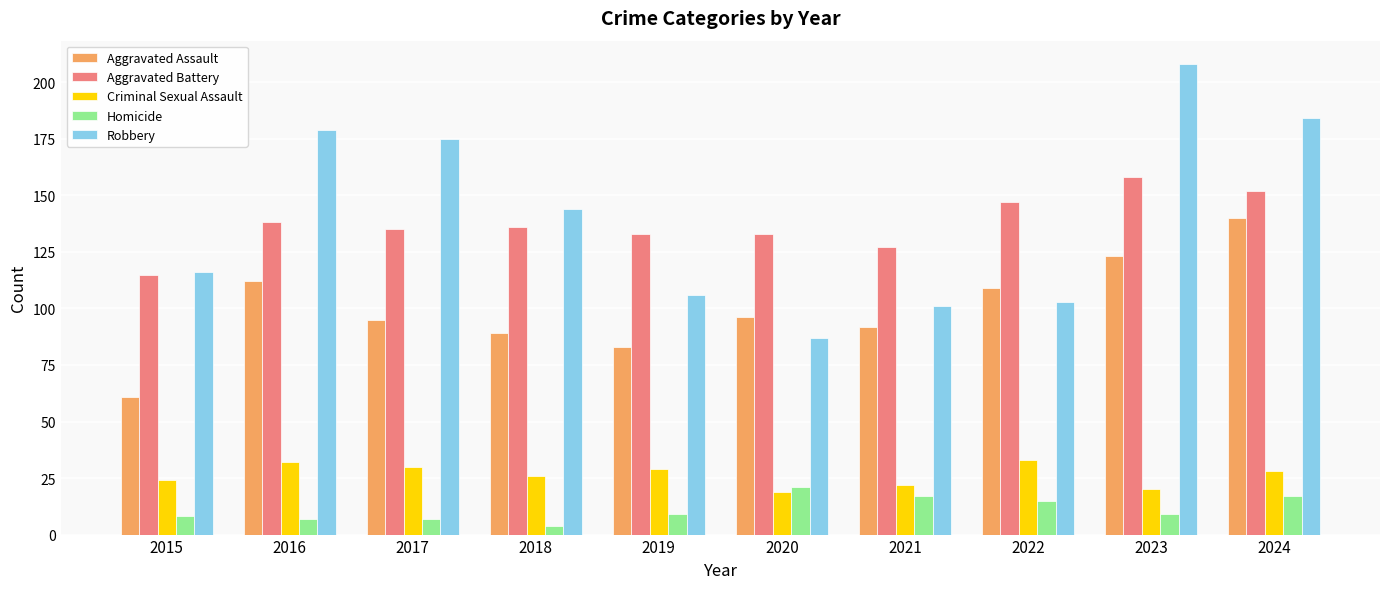

List the labels in order of Robbery value, smallest first.

2020, 2021, 2022, 2019, 2015, 2018, 2017, 2016, 2024, 2023